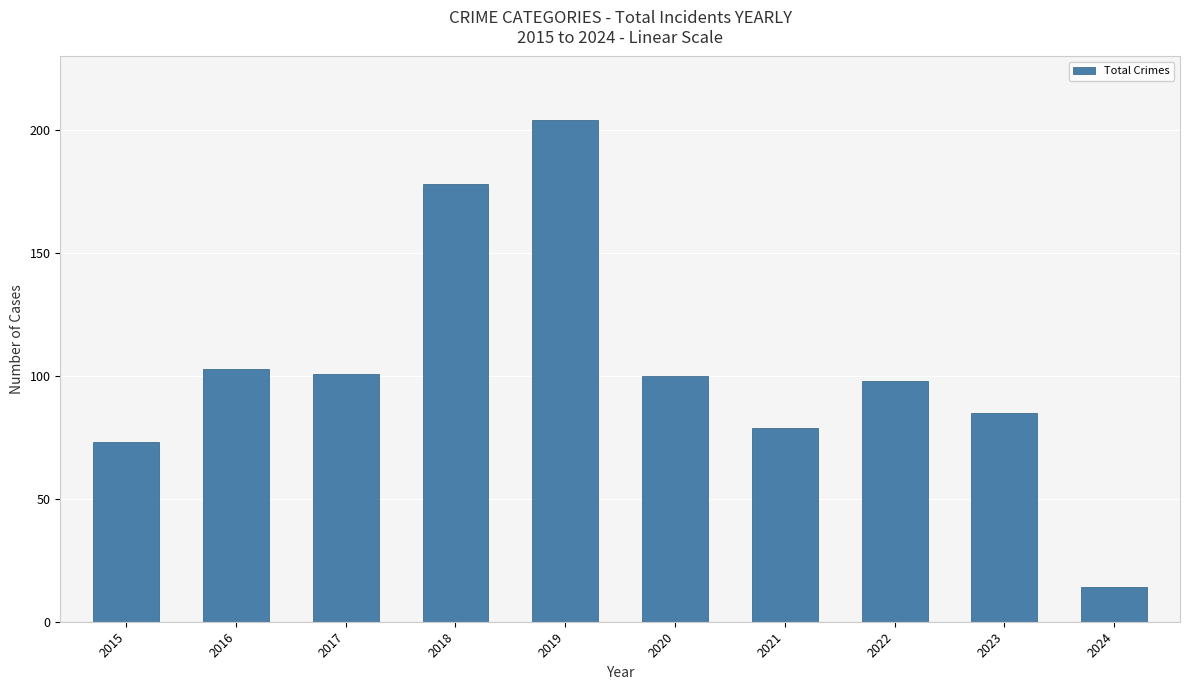

What is the sum of the values at 2019 and 2022?

302